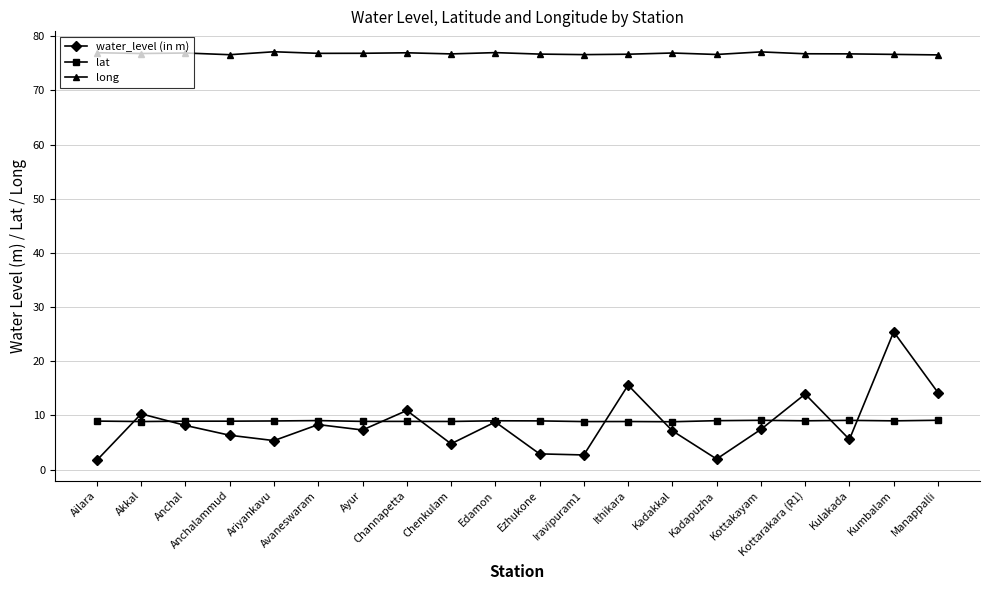

At which category is the sum across all series the highest?

Kumbalam